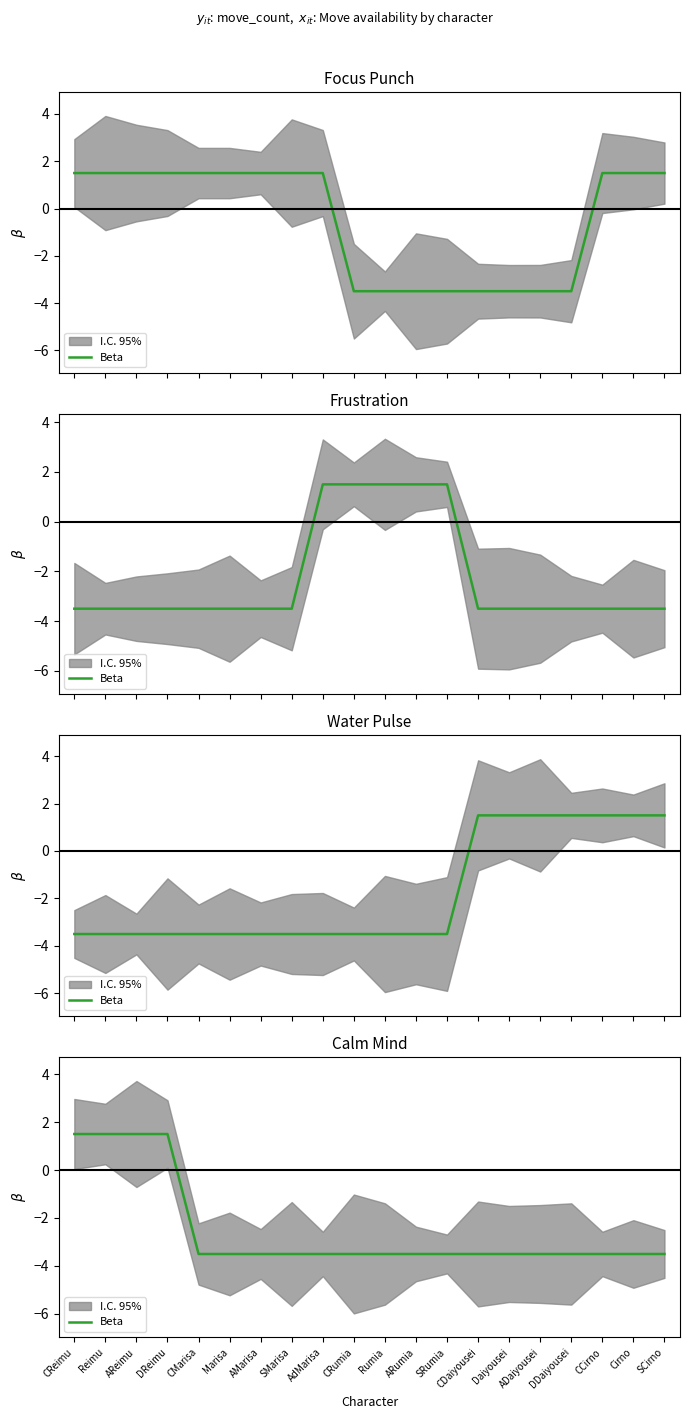

What value does the data have at Cirno?

-3.5